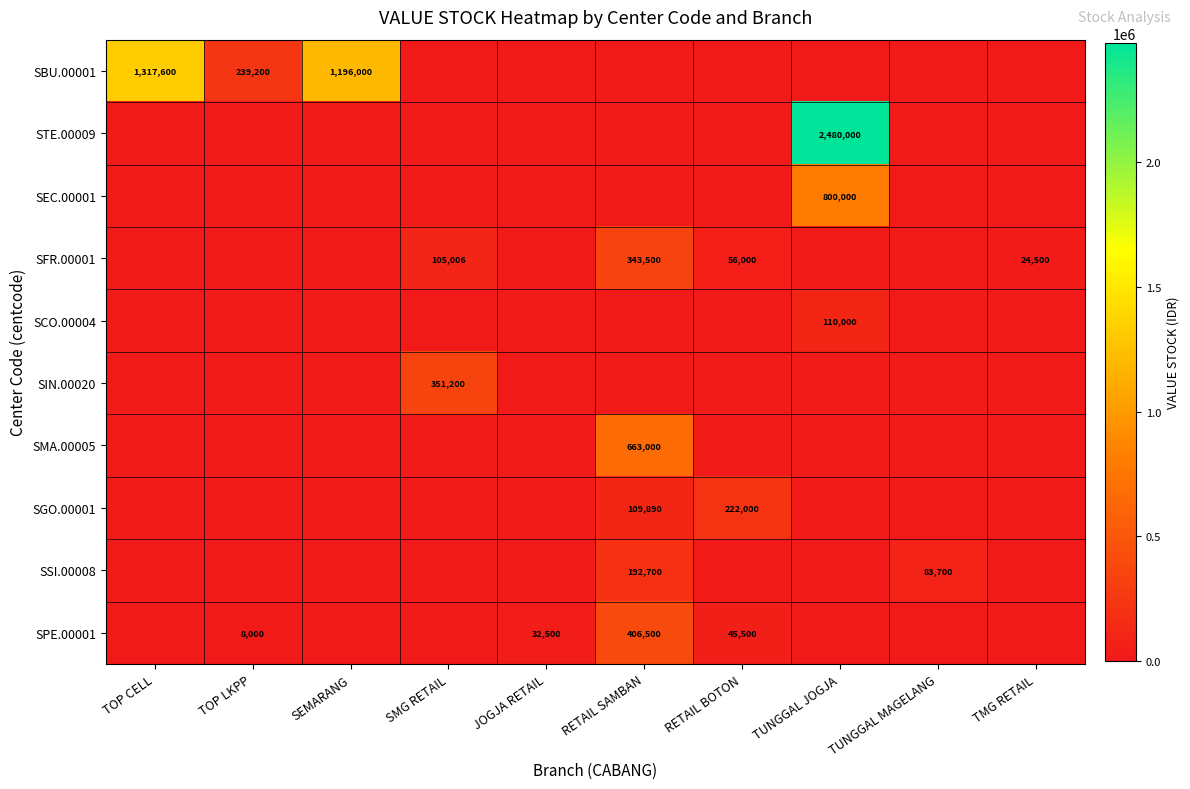

The SBU.00001 series shows 1317600 at TOP CELL. True or false?

True